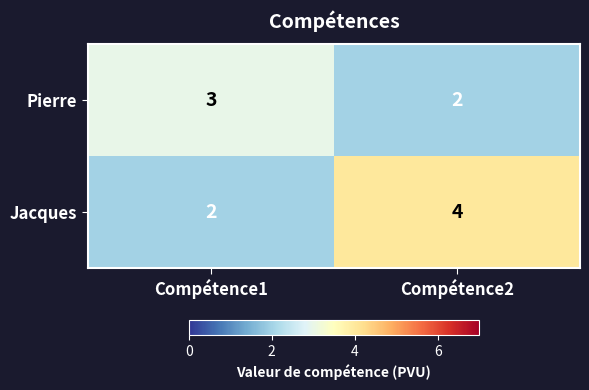

What is the smallest value displayed?

2